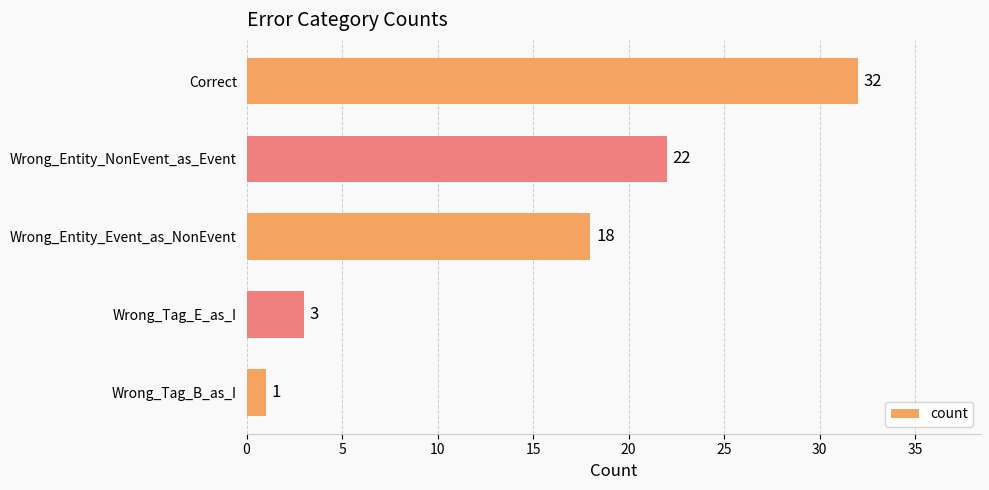

Rank the categories by value from lowest to highest.

Wrong_Tag_B_as_I, Wrong_Tag_E_as_I, Wrong_Entity_Event_as_NonEvent, Wrong_Entity_NonEvent_as_Event, Correct